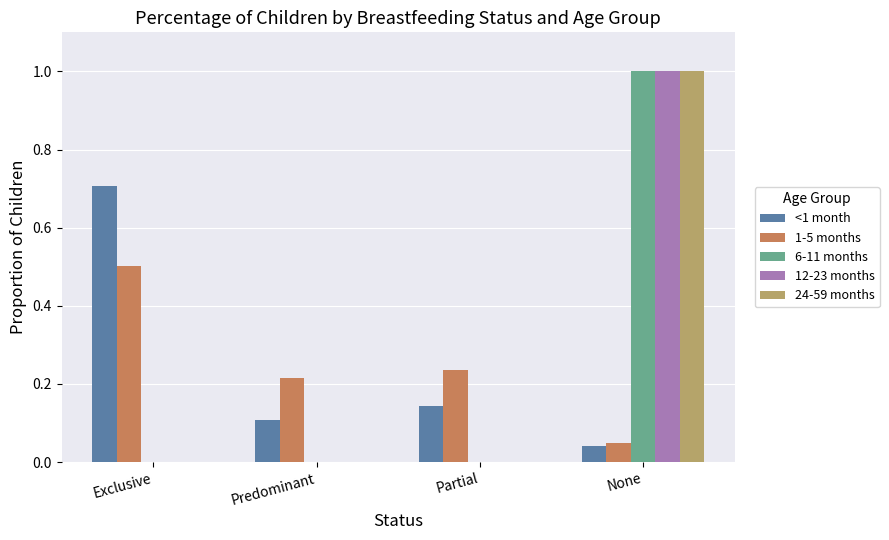

How many series are shown in this chart?

5